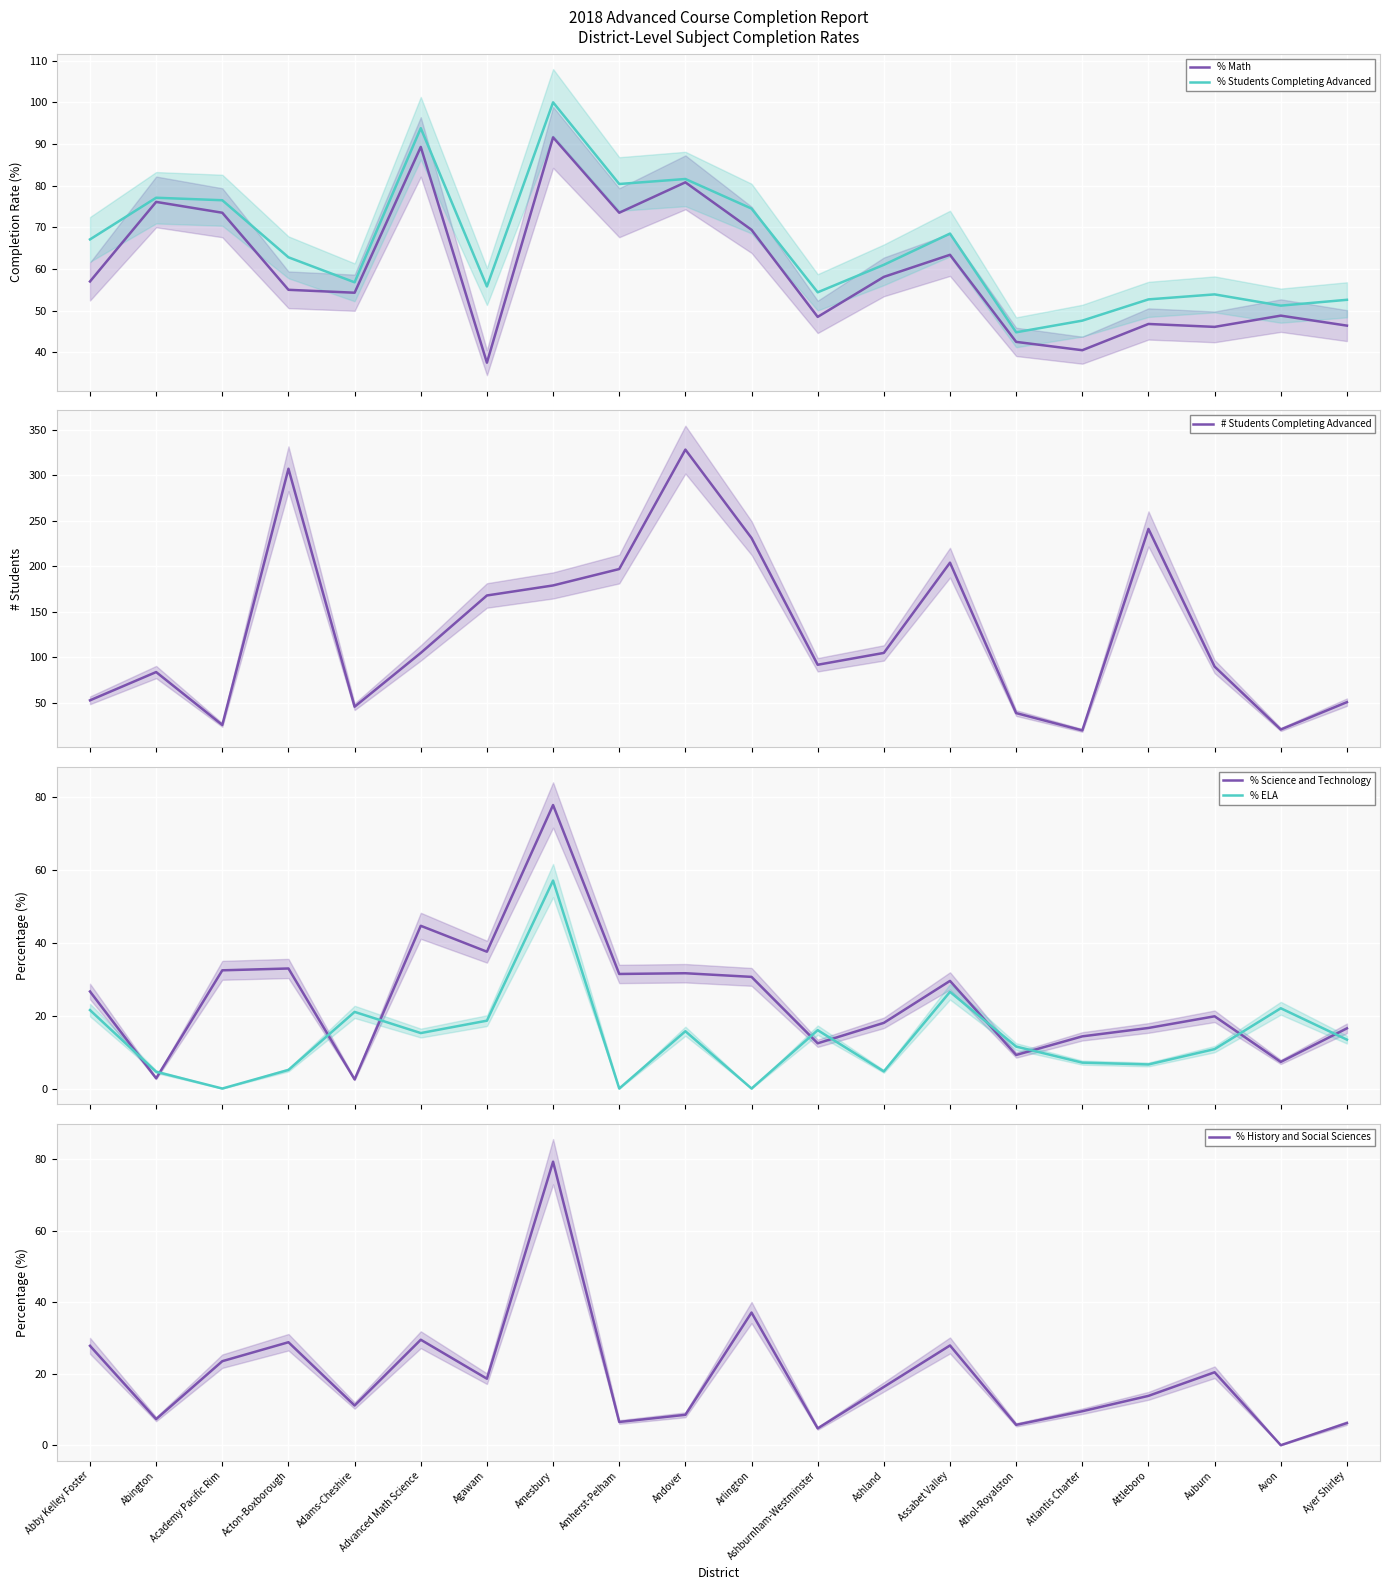

The value of % Science and Technology at Ayer Shirley is 16.5. True or false?

True